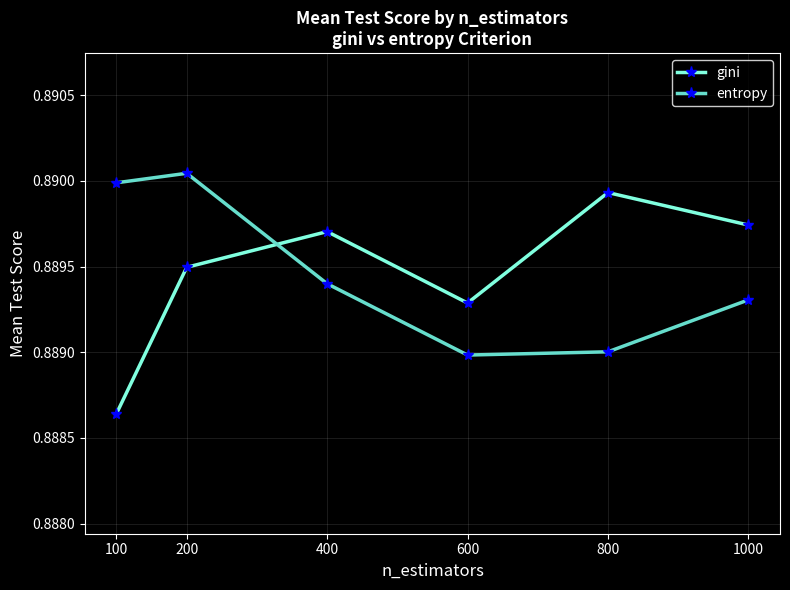

Which category has the lowest value in the gini series?

100